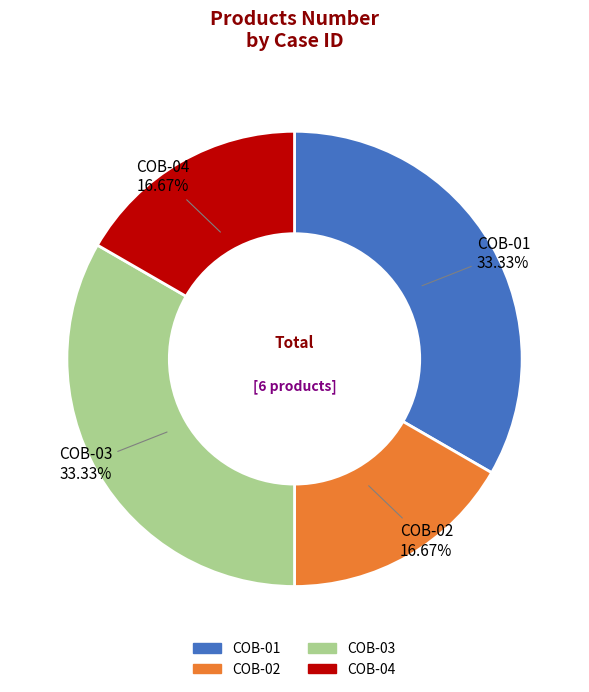

Which has a higher value, COB-03 or COB-02?

COB-03